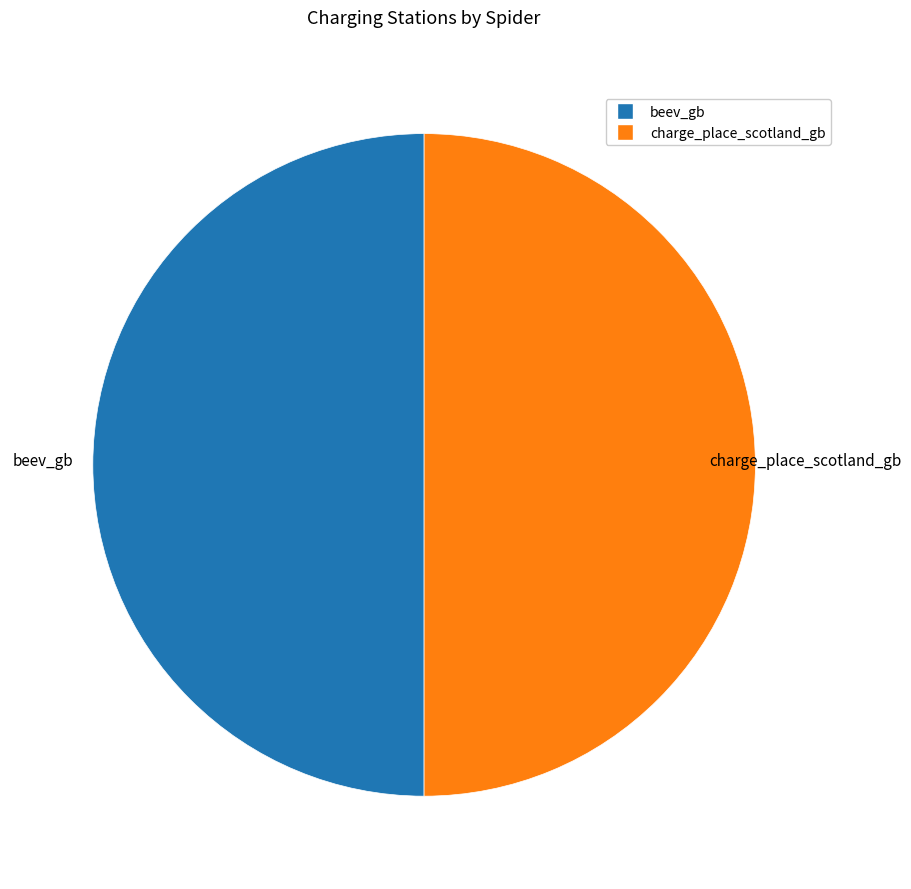

What is the ratio of the value at beev_gb to the value at charge_place_scotland_gb?

1.0